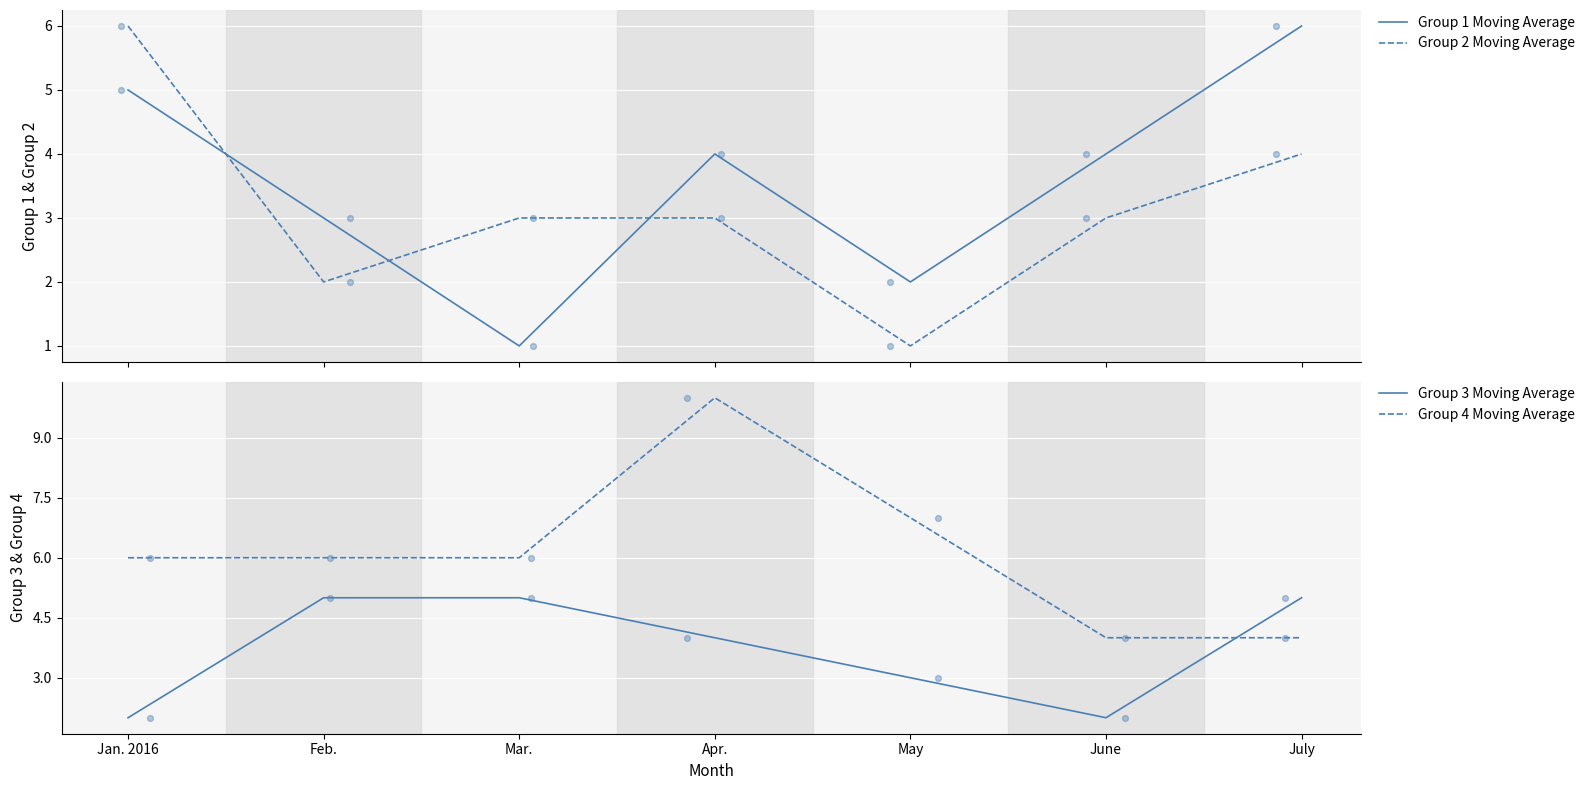

What are all the series names shown in the legend?

Group 1 Moving Average, Group 2 Moving Average, Group 3 Moving Average, Group 4 Moving Average